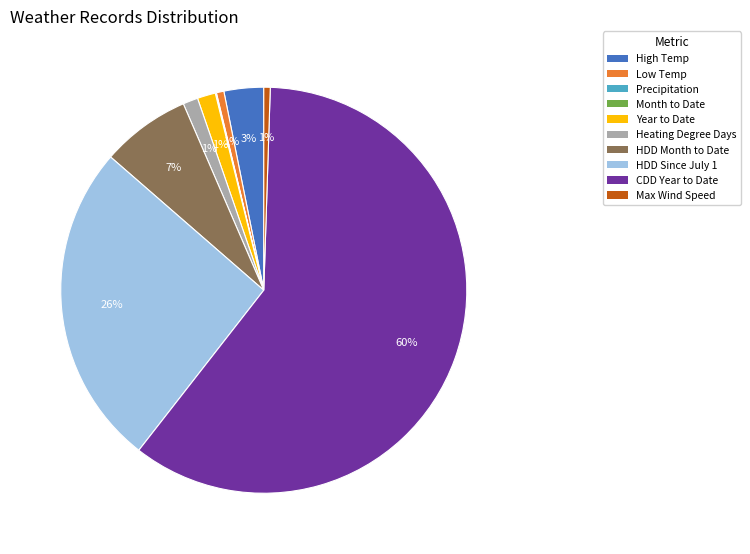

The High Temp slice represents 3% of the pie. True or false?

True